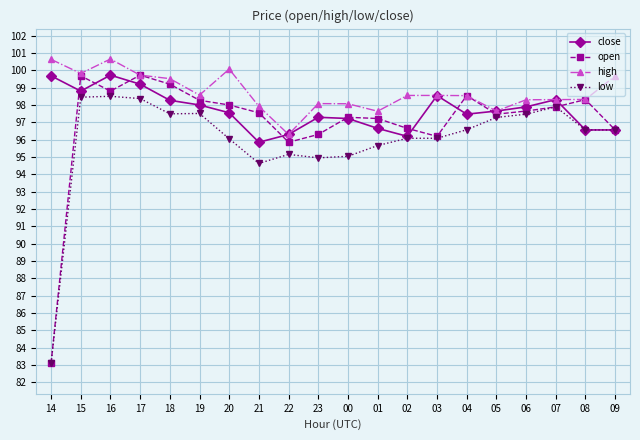

What is the spread (max minus min) of values at 08?

1.8